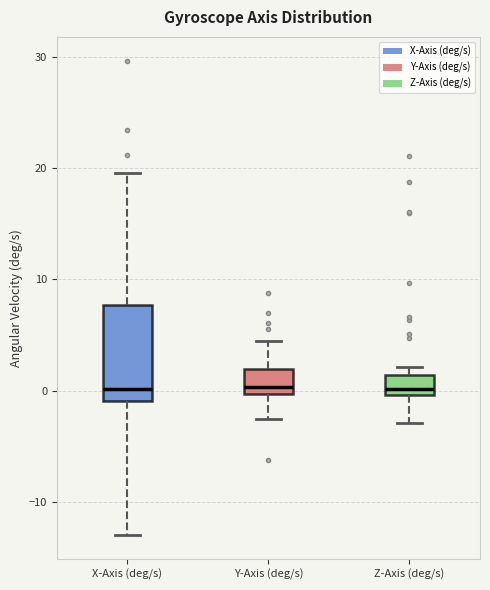

Where is the lower edge of the box for Y-Axis (deg/s) on the y-axis? The values are not printed on the chart, so give them approximately, as read against the axis.

0